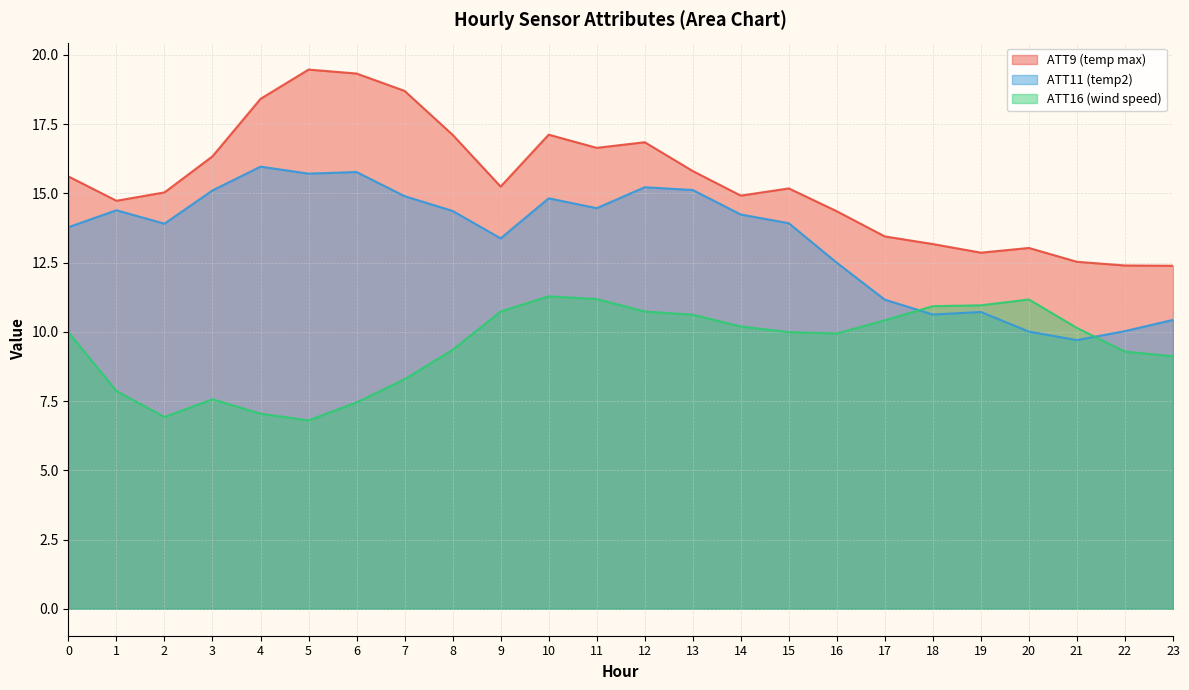

Which category has the highest value in the ATT11 series?

4